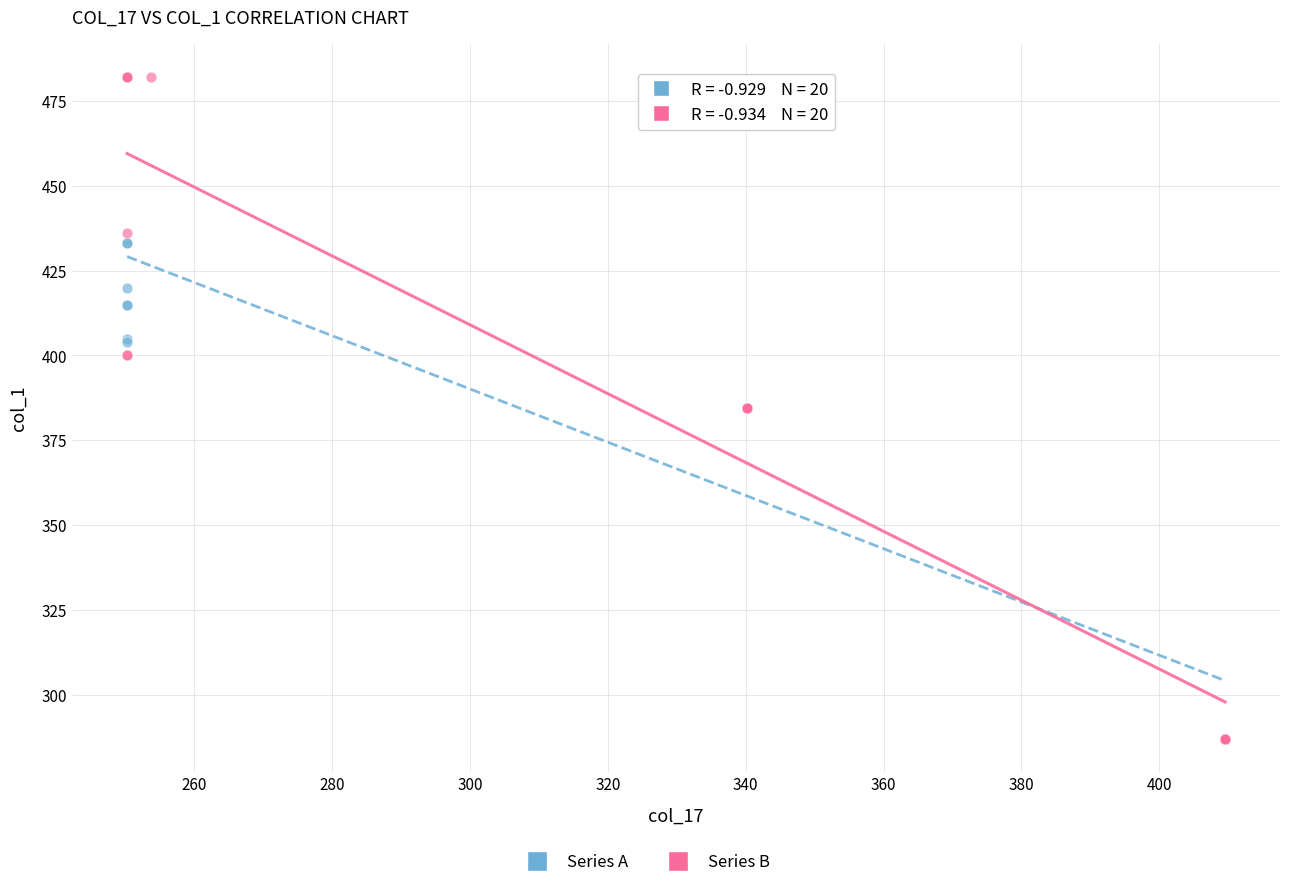

Which series has the widest spread of Y values?

Series B